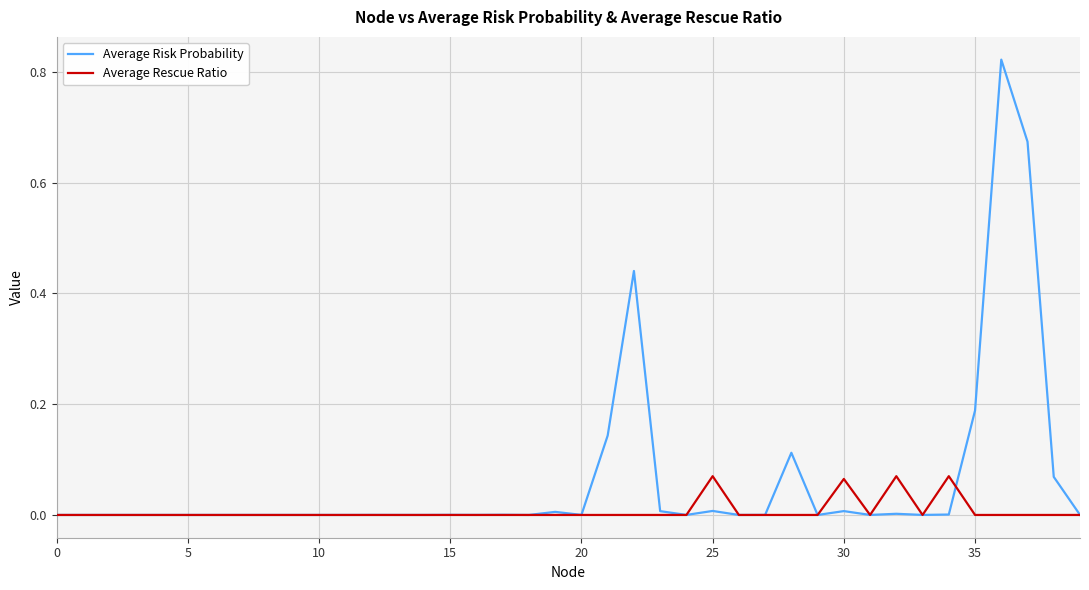

Which series has the largest total across all categories?

Average Risk Probability